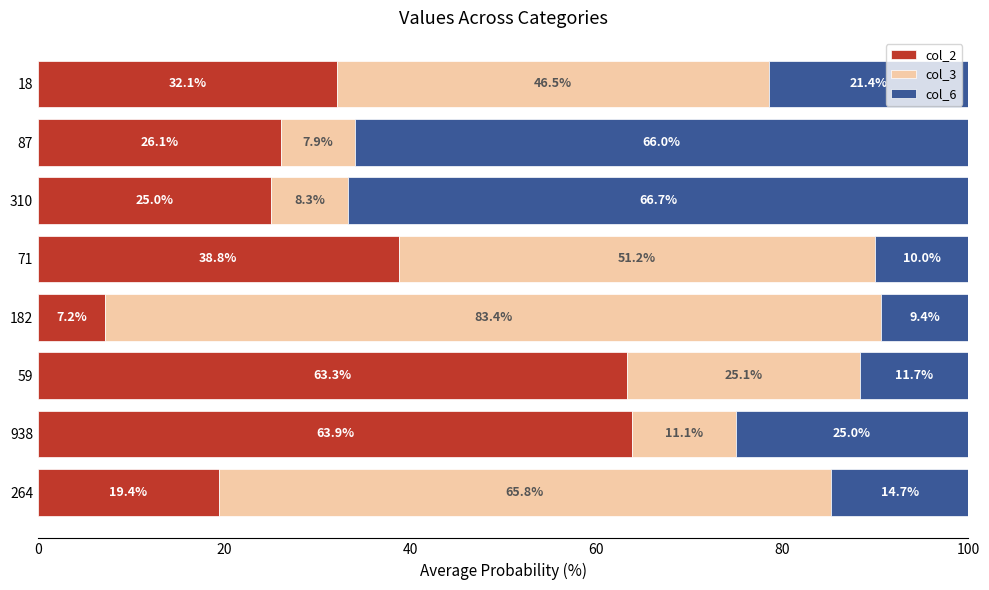

What is the total value across all series at 182?

100.0